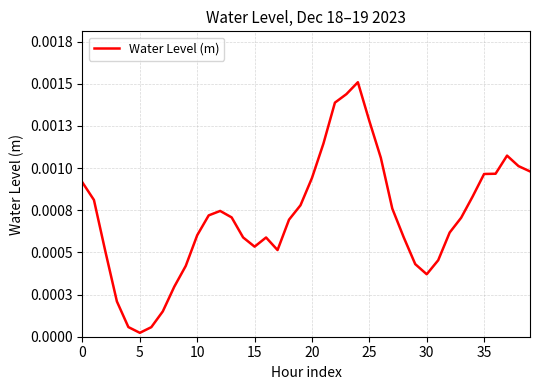

How many interior local valleys (lower than both neighbors) does the data have?

4